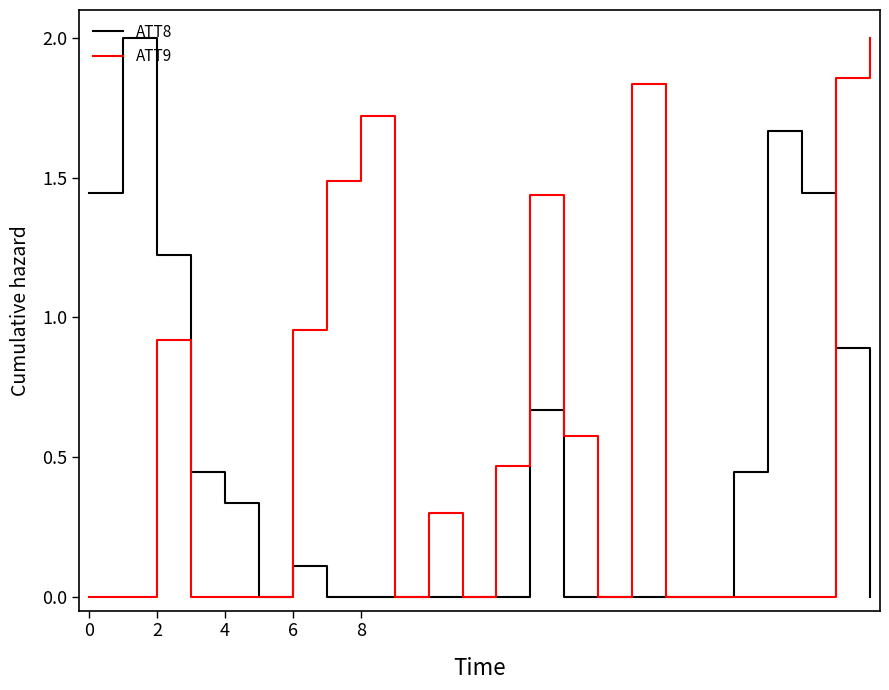

List the series in order of their overall mean, lowest first.

ATT8, ATT9